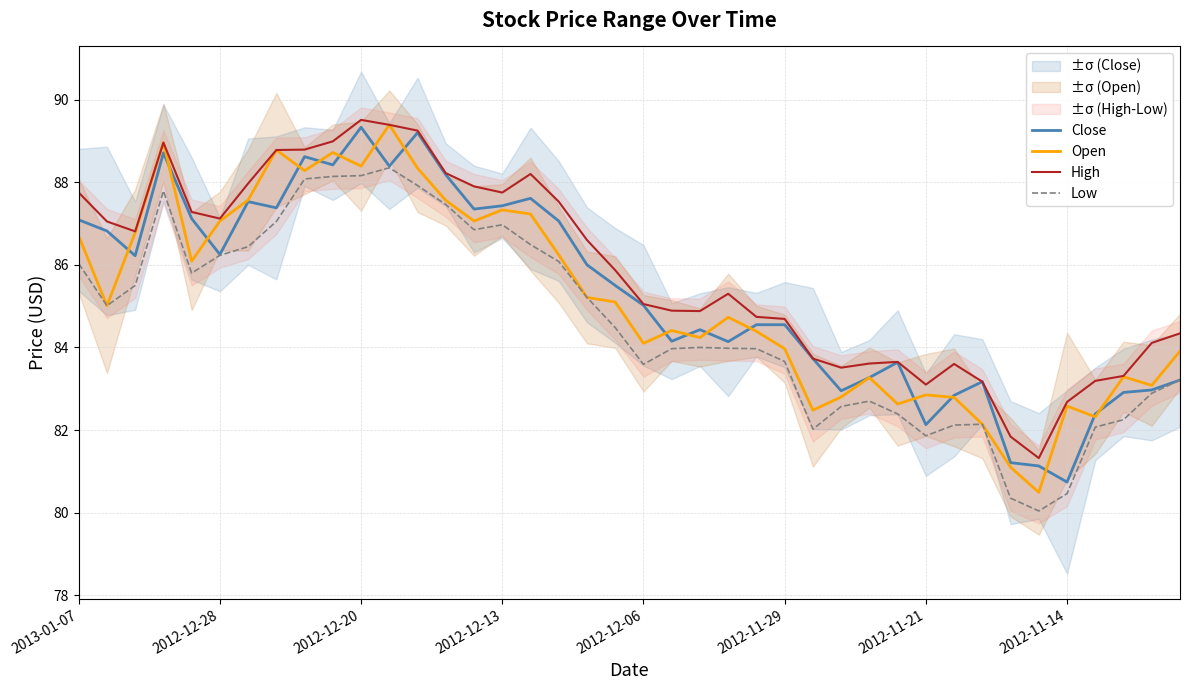

The Low series shows 86.2 at 2012-12-28. True or false?

True